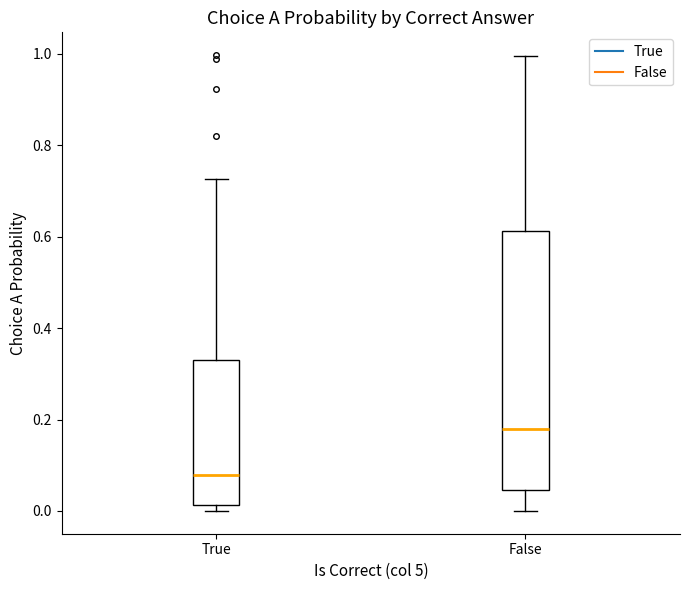

Reading left to right, read every box against the y-axis: the position of its median line, the range the box covers, and the ends of its whiskers. The values are not printed on the chart, so give them approximately, as read against the axis.

True: median 0.08, box 0.02 to 0.34, whiskers 0.00 to 0.72
False: median 0.18, box 0.04 to 0.62, whiskers 0.00 to 1.00